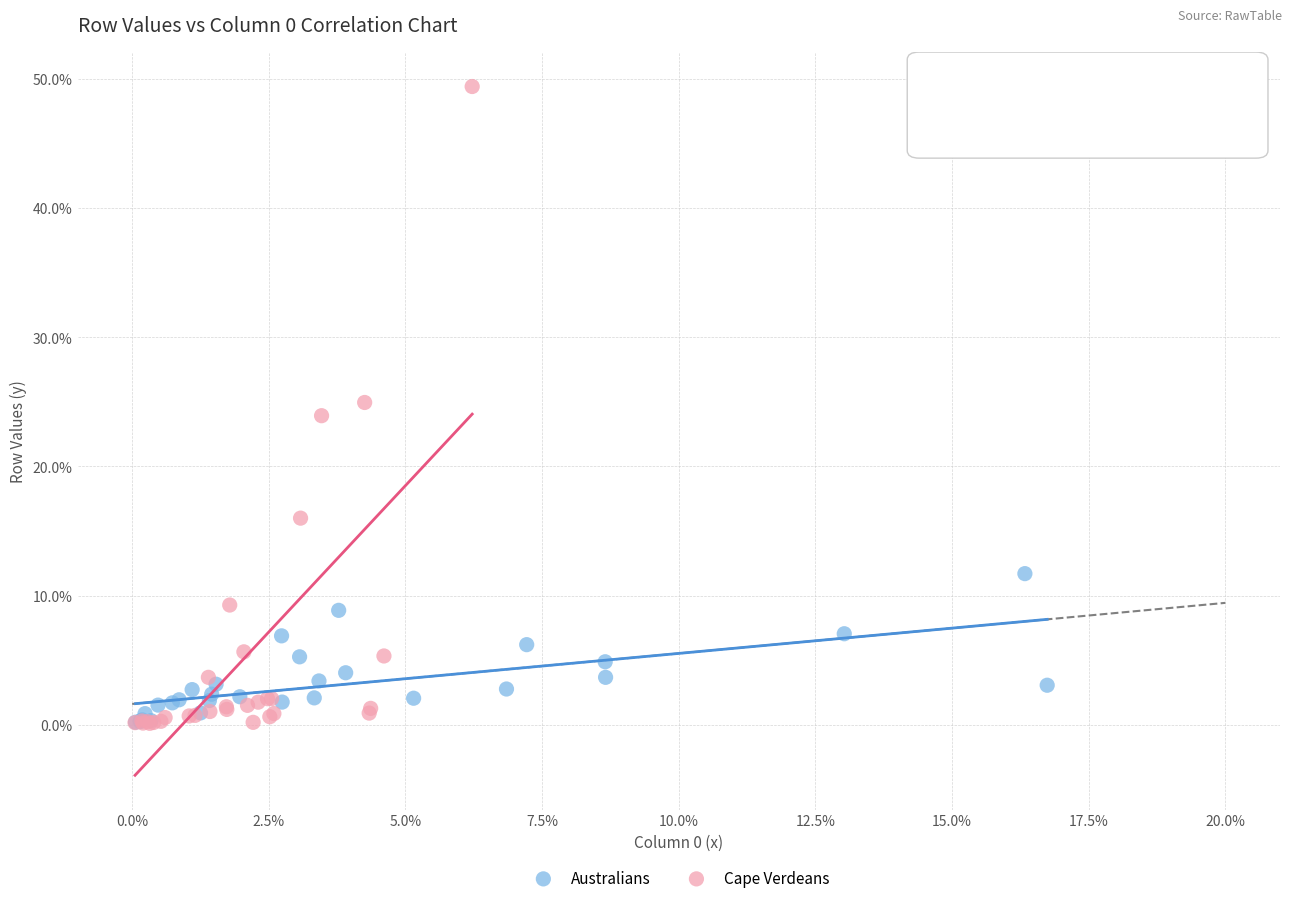

Which series has the widest spread of Y values?

Cape Verdeans